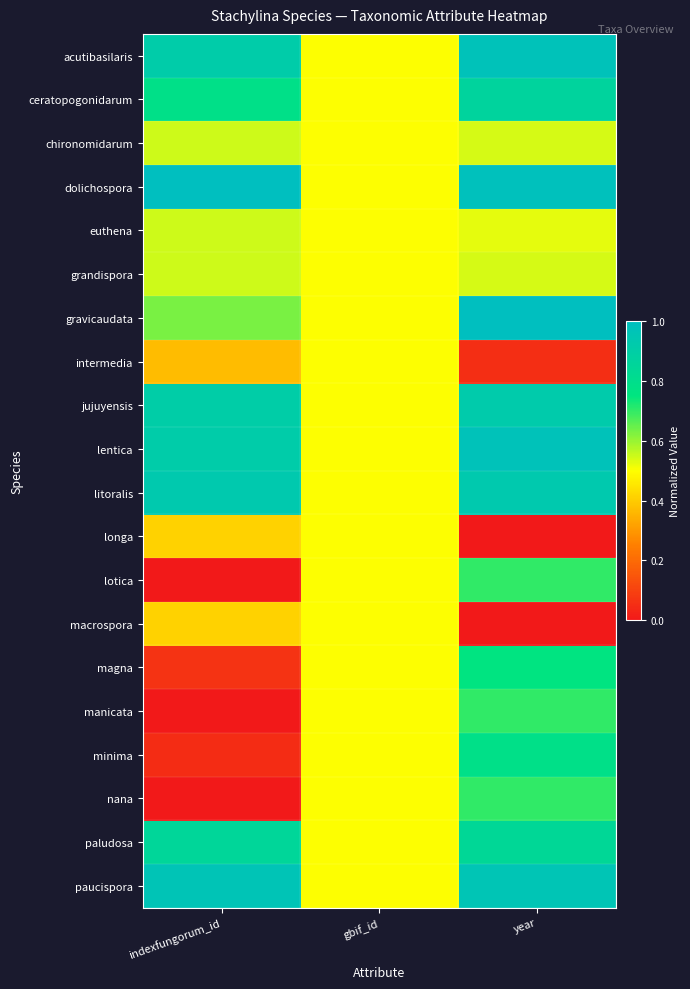

What is the spread (max minus min) of values at indexfungorum_id?

1.0